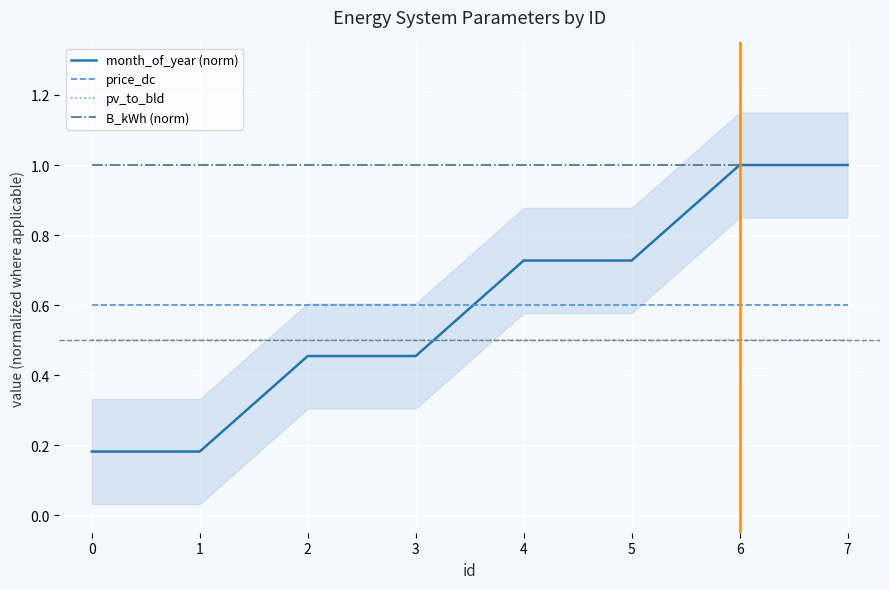

True or false: B_kWh (norm) and pv_to_bld intersect in this chart.

False